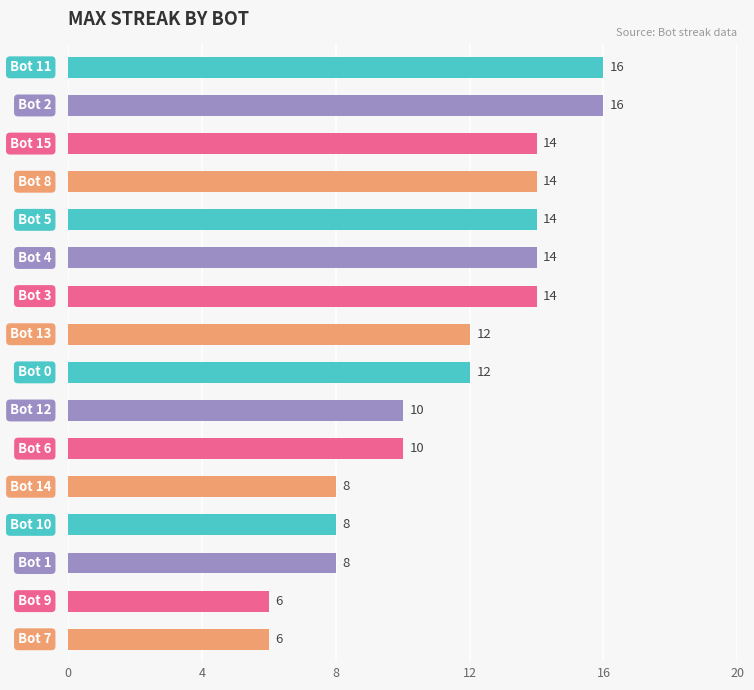

Does the chart contain any negative values?

No